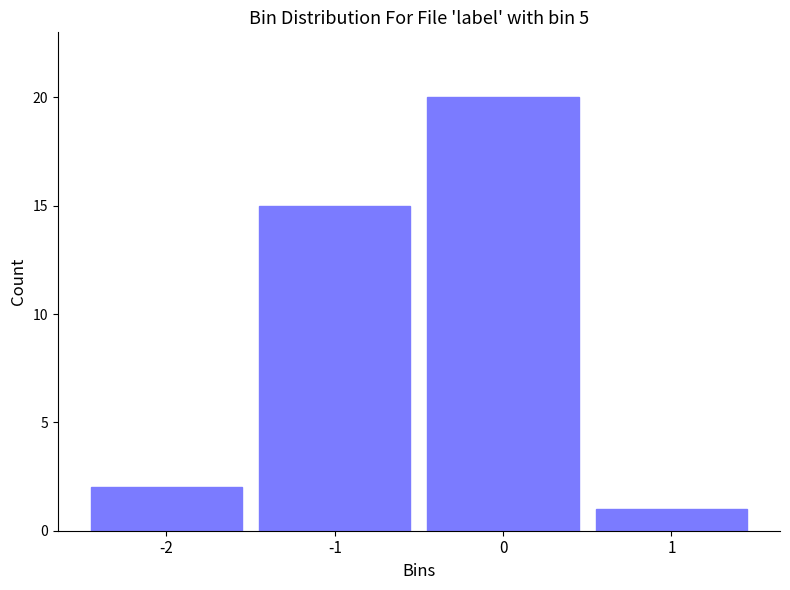

Over which range of the x-axis is the bar tallest?

-0.5 to 0.5